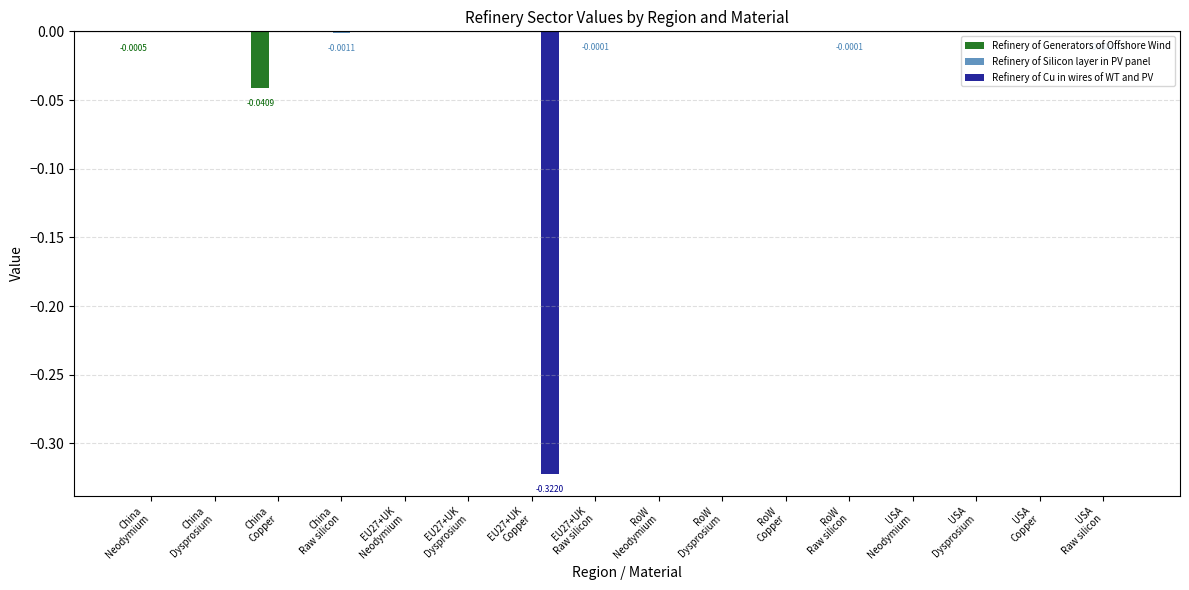

Is the value of Refinery of Generators of Offshore Wind at EU27+UK
Dysprosium greater than the value of Refinery of Silicon layer in PV panel at RoW
Neodymium?

No